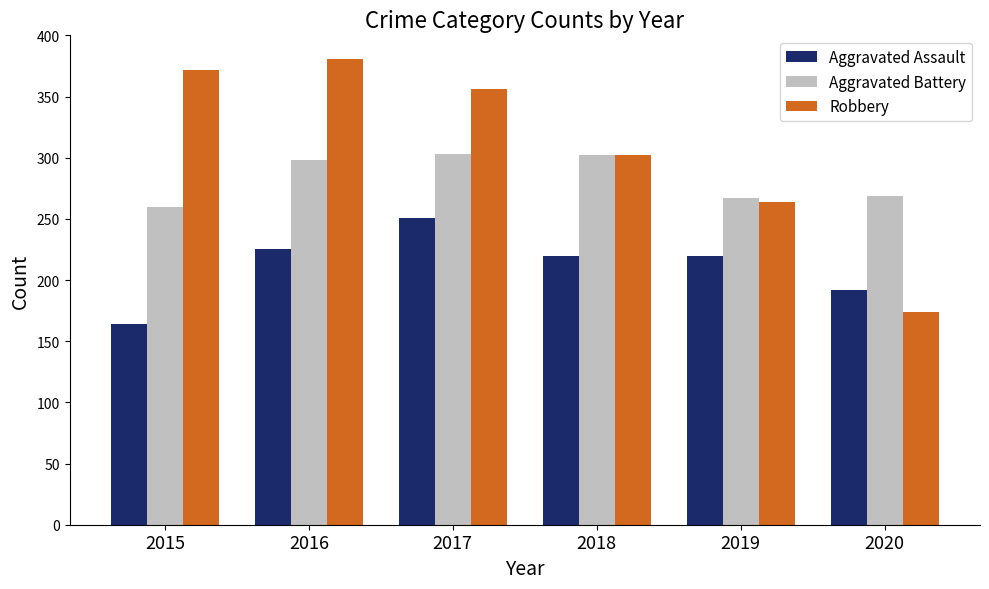

List the series in order of their overall mean, lowest first.

Aggravated Assault, Aggravated Battery, Robbery